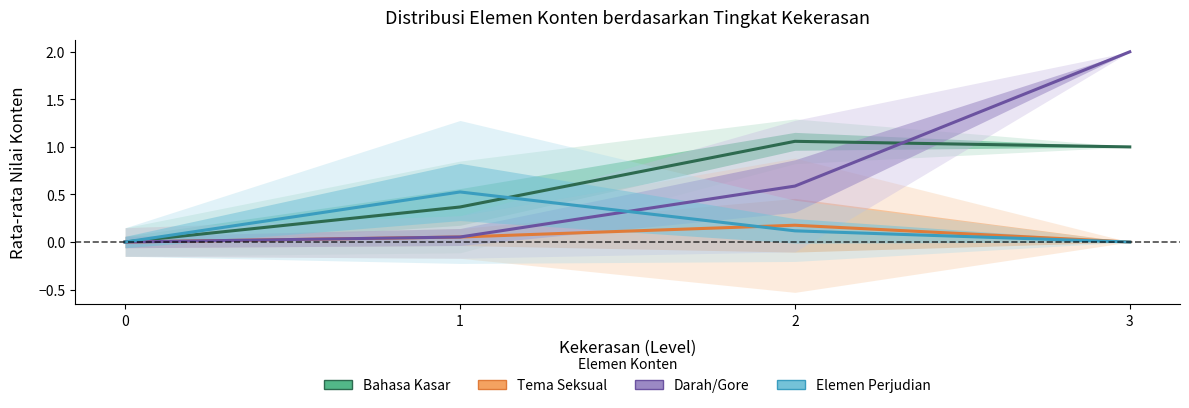

Reading left to right, what are all the values shown in this chart?

Bahasa Kasar: 0=0.0	1=0.4	2=1.1	3=1.0
Tema Seksual: 0=0.0	1=0.1	2=0.2	3=0.0
Darah/Gore: 0=0.0	1=0.1	2=0.6	3=2.0
Elemen Perjudian: 0=0.0	1=0.5	2=0.1	3=0.0